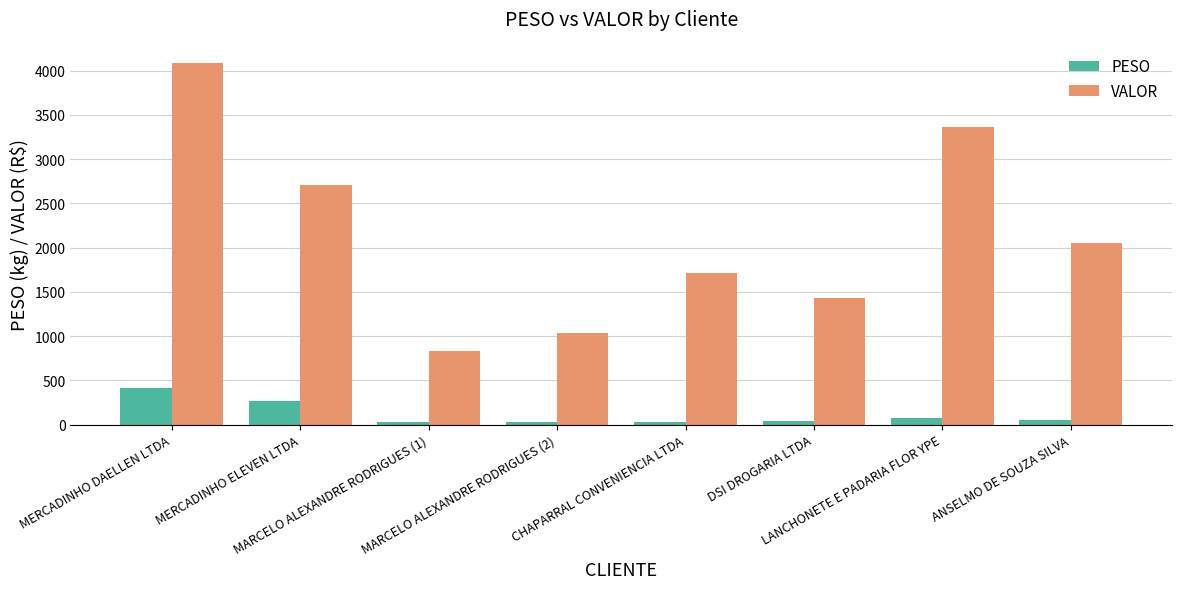

Which series has the widest spread of values?

VALOR